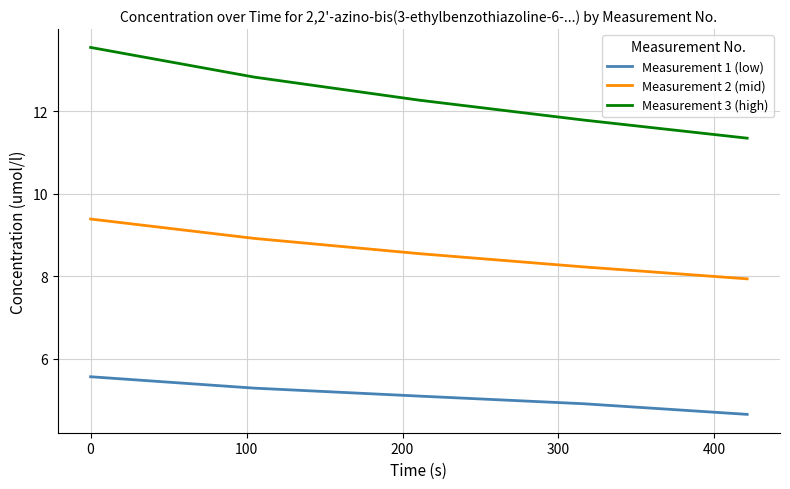

How many lines are shown in the chart?

3